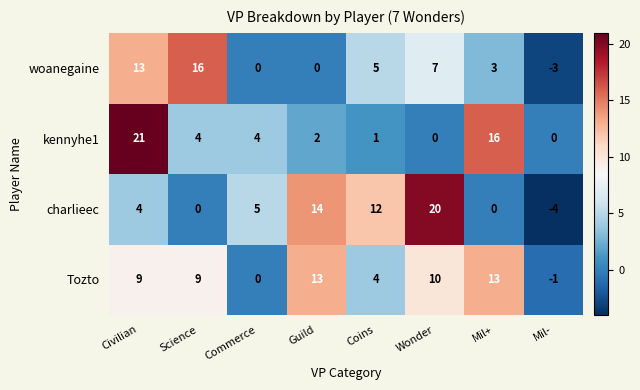

Where is woanegaine nearest to the value 6?

Coins